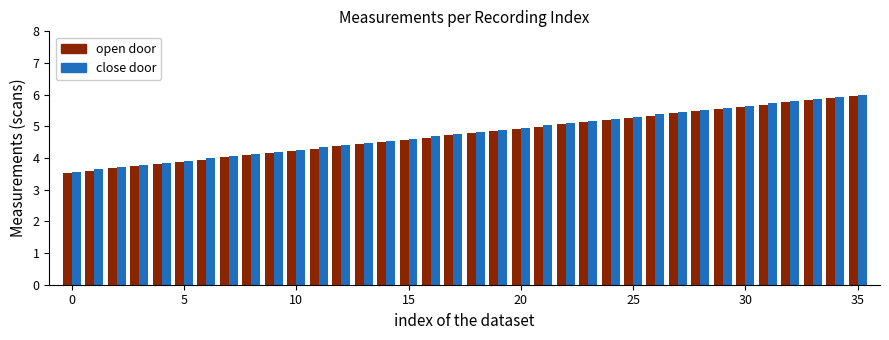

How many series are shown in this chart?

2